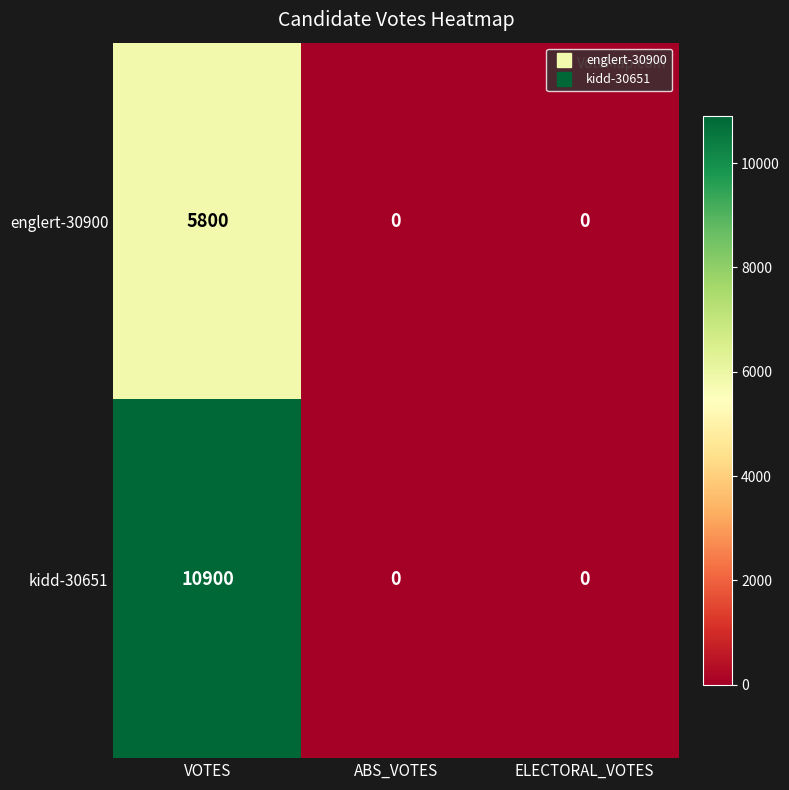

How many distinct data groups are displayed?

2